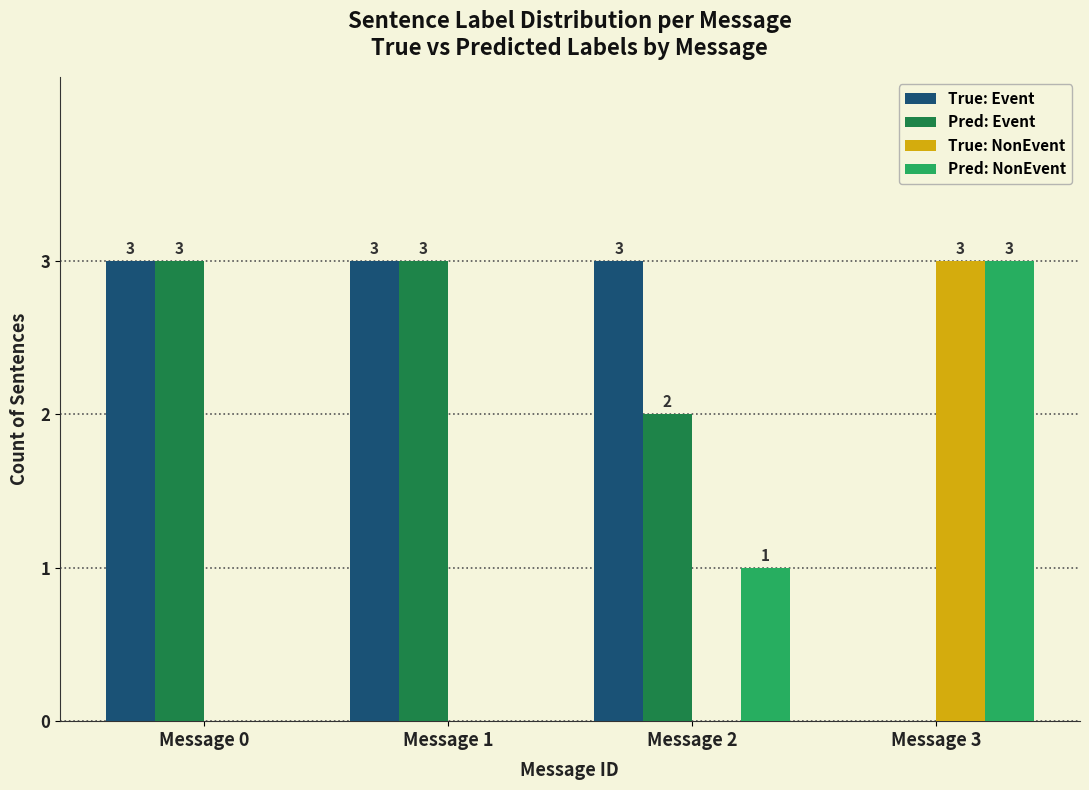

What is the difference between the Pred: NonEvent values at Message 2 and Message 3?

2